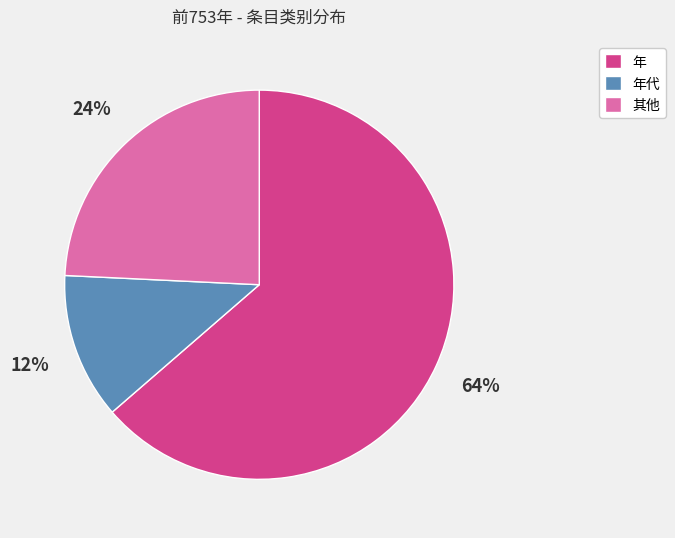

Which category has the biggest portion of the pie?

年